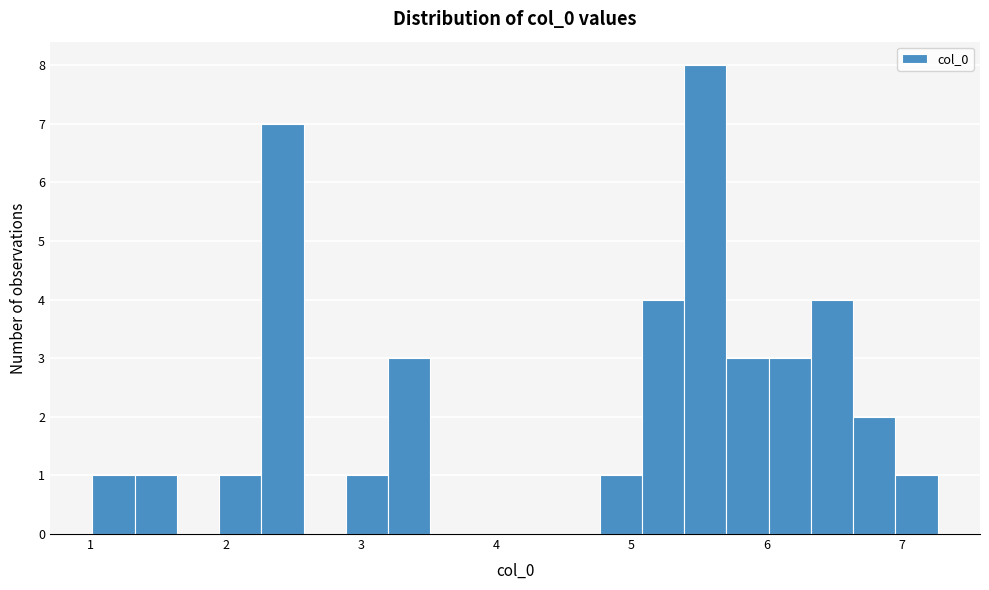

Read against the x-axis, roughly where is the centre of the tallest bar?

5.5